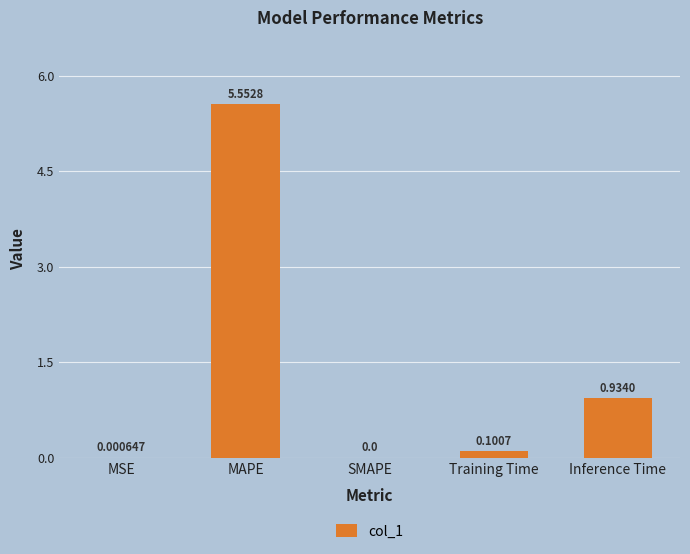

Which category has the highest value across all series?

MAPE